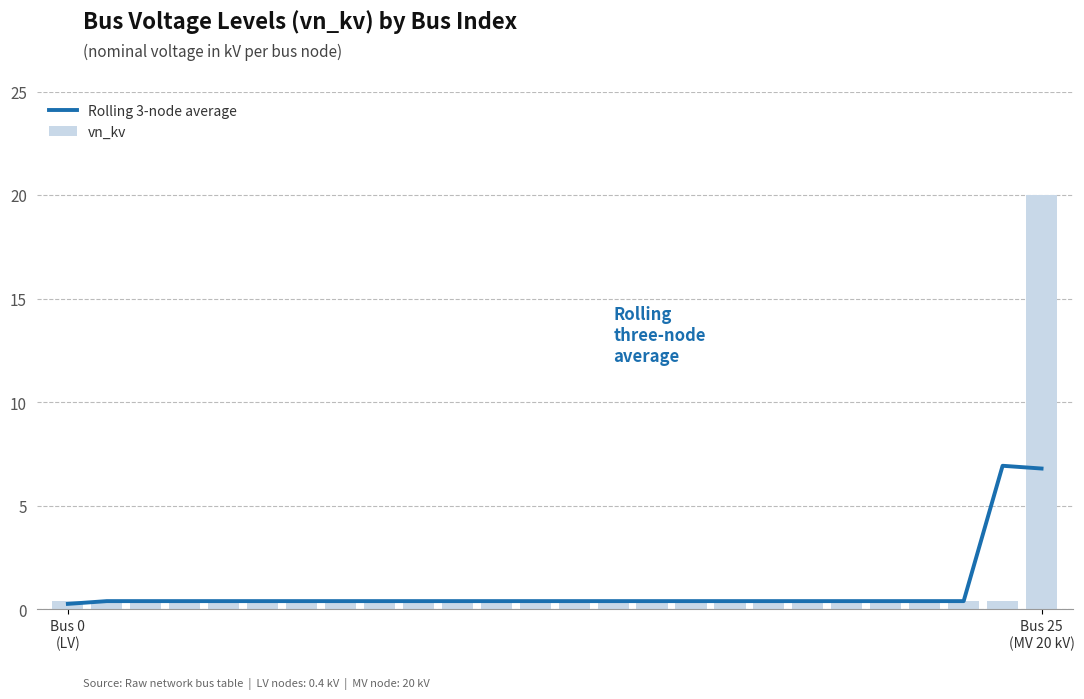

Rank the series by their average value, from lowest to highest.

Rolling 3-node average, vn_kv